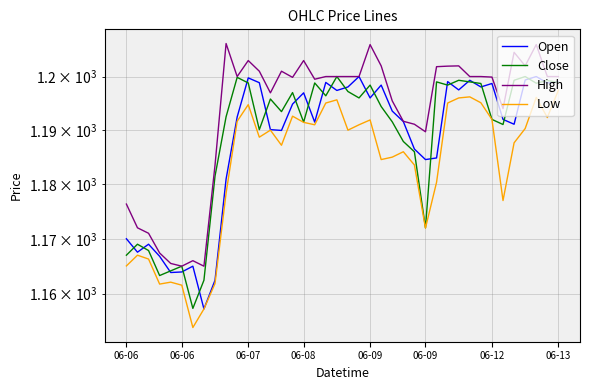

The Close series shows 1564.3 at 31. True or false?

False